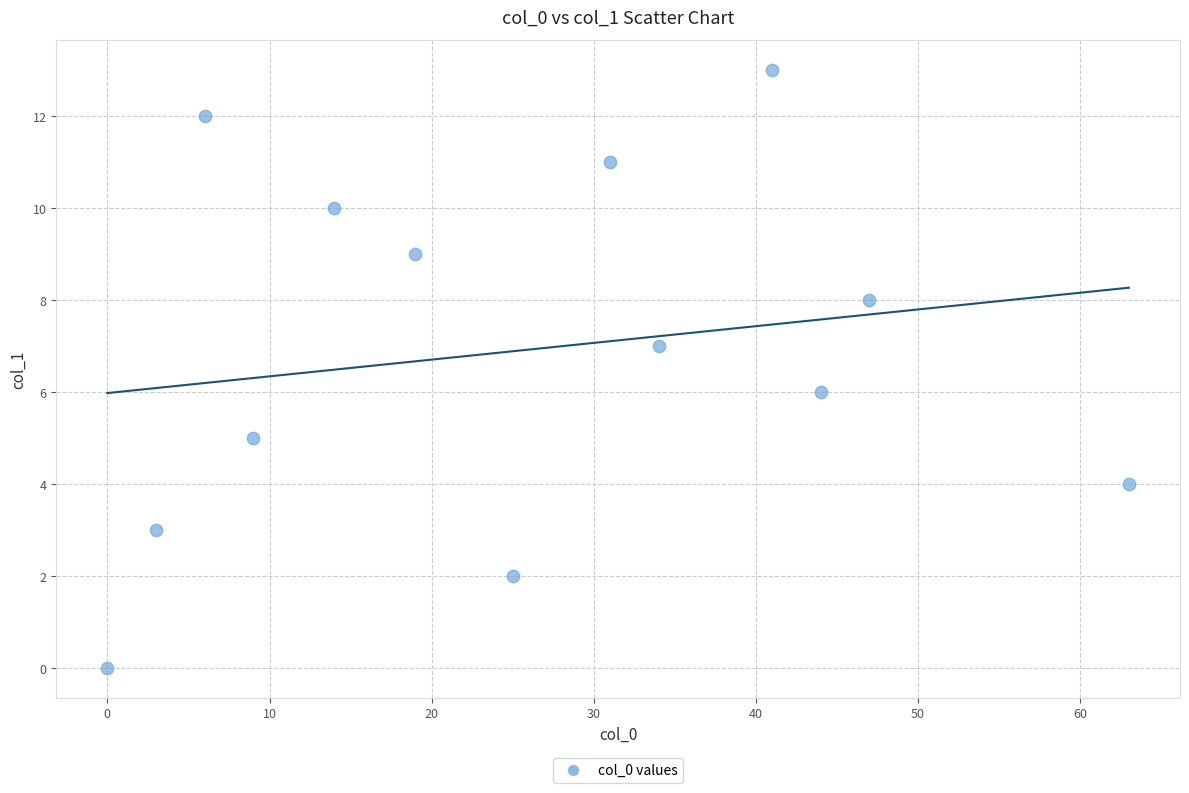

What is the range of X values (max minus min)?

63